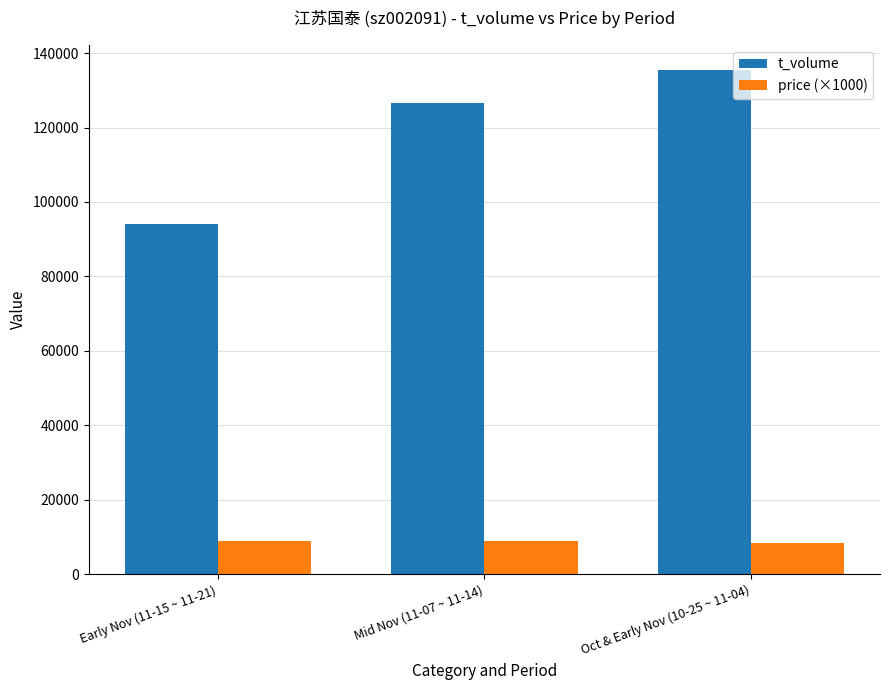

The value of price (×1000) at Early Nov (11-15 ~ 11-21) is 8850. True or false?

True